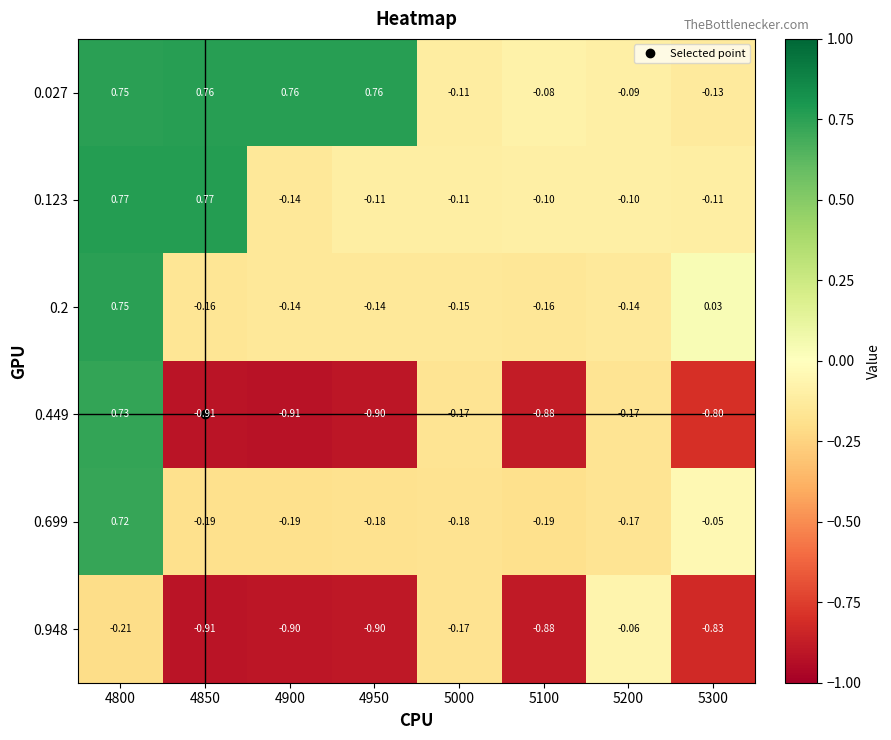

What is the spread (max minus min) of values at 4950?

1.7